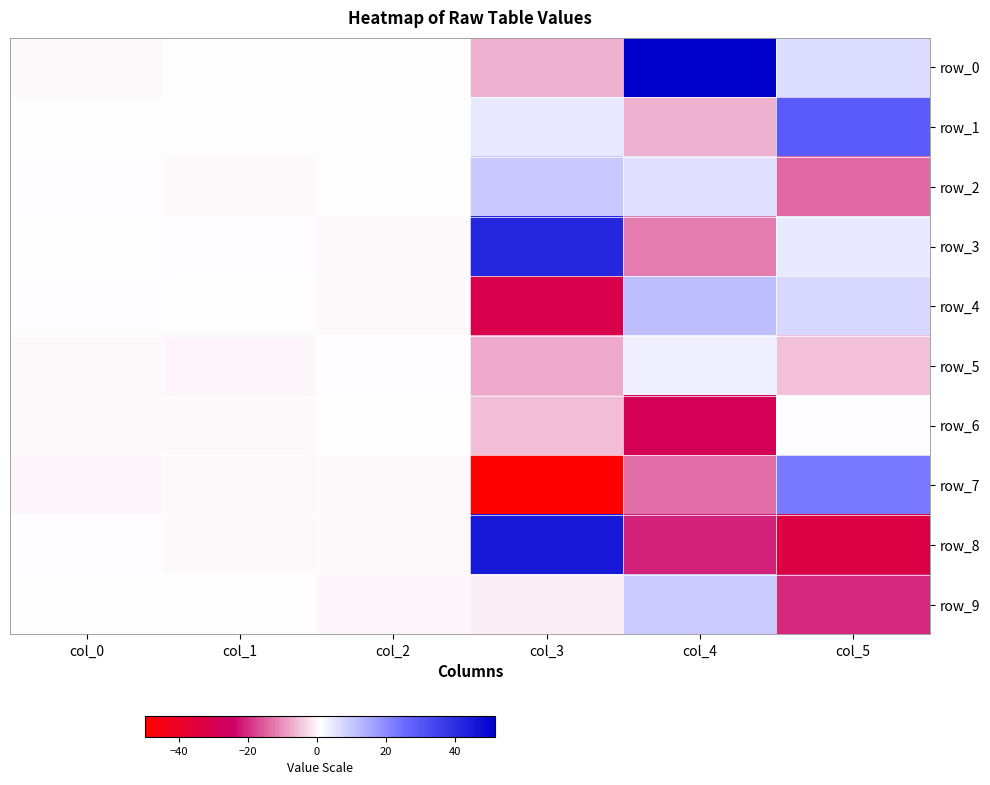

Rank the series at col_4 from highest to lowest value.

row_0, row_4, row_9, row_2, row_5, row_1, row_3, row_7, row_8, row_6